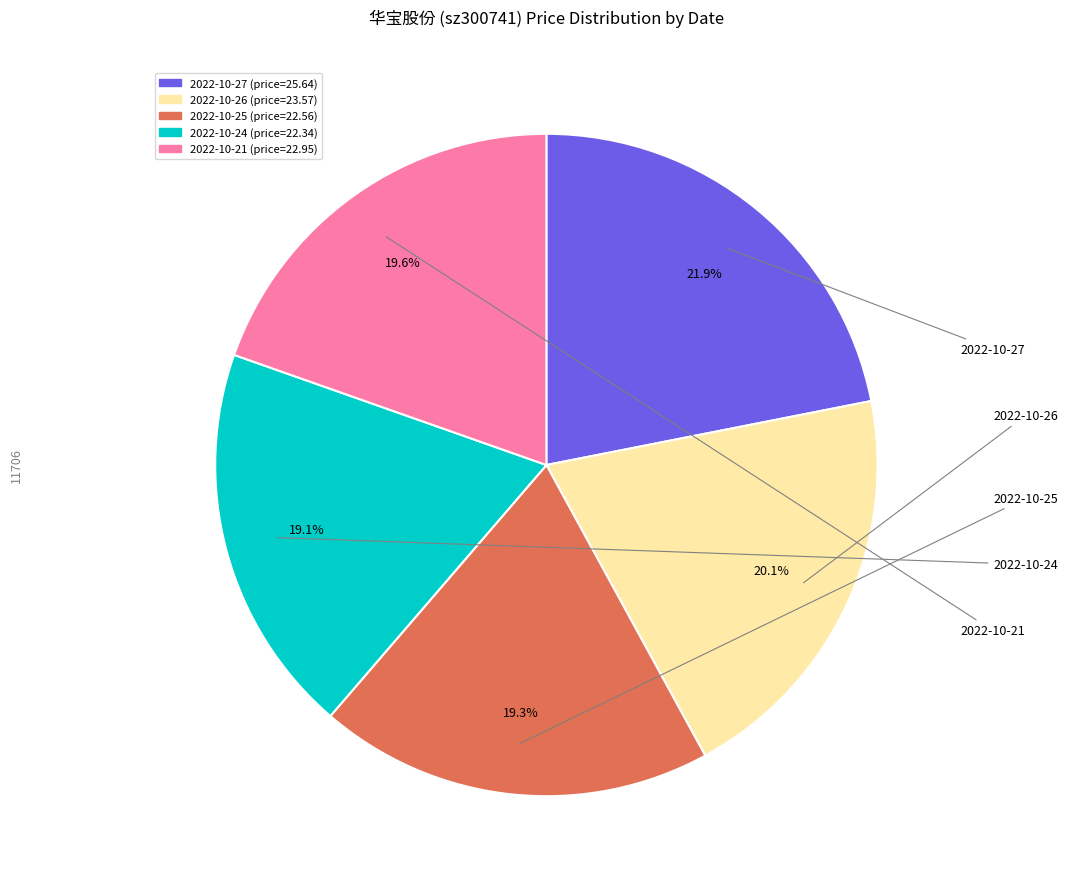

Count the number of slices in the pie.

5